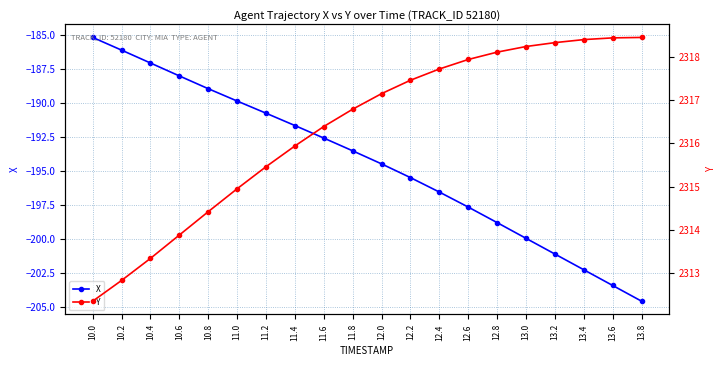

Does the chart have visible grid lines?

Yes